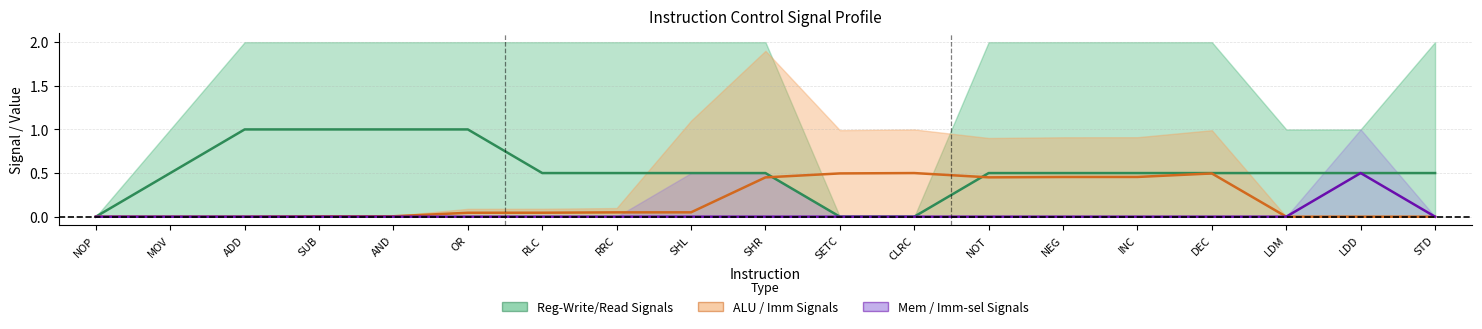

Is the value of Reg-Write/Read Signals at AND greater than the value of Mem / Imm-sel Signals at AND?

Yes